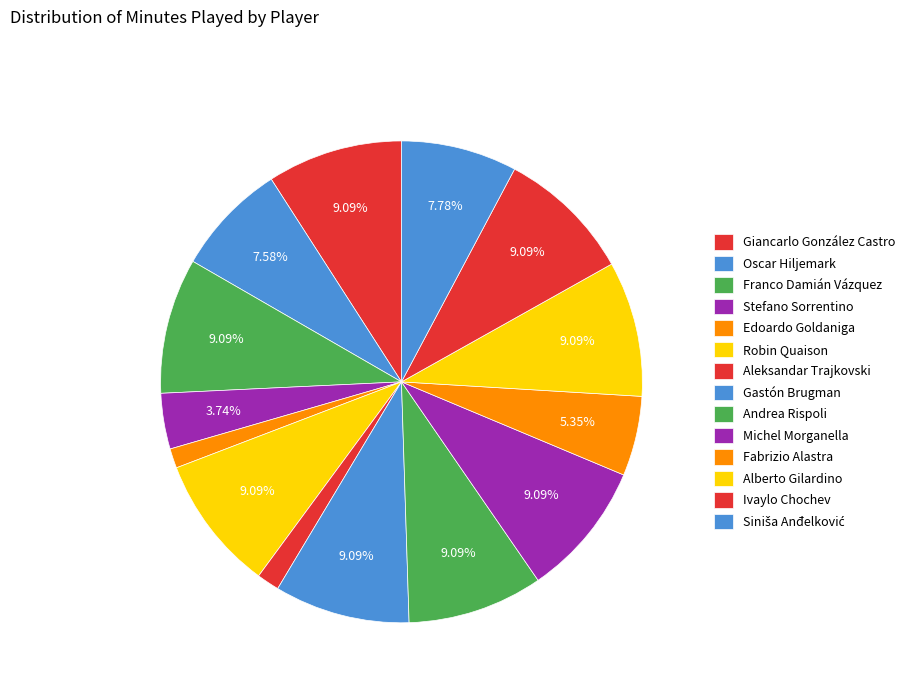

Which slice is the largest?

Giancarlo González Castro